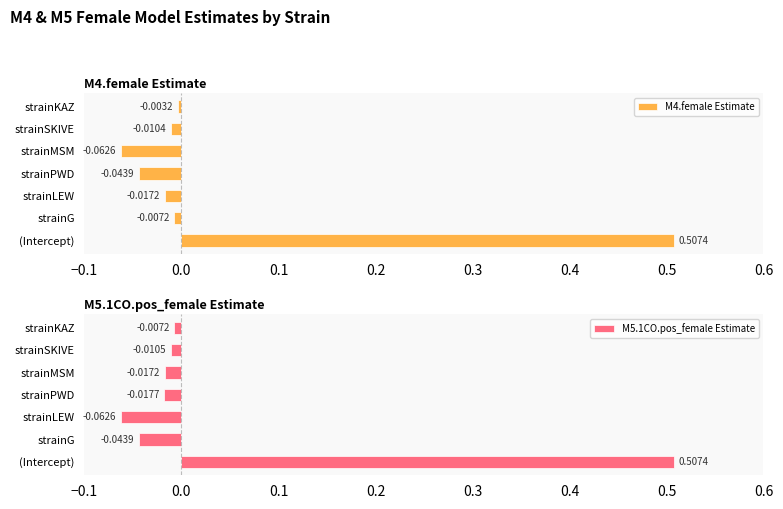

How many values in M5.1CO.pos_female Estimate are above zero?

1